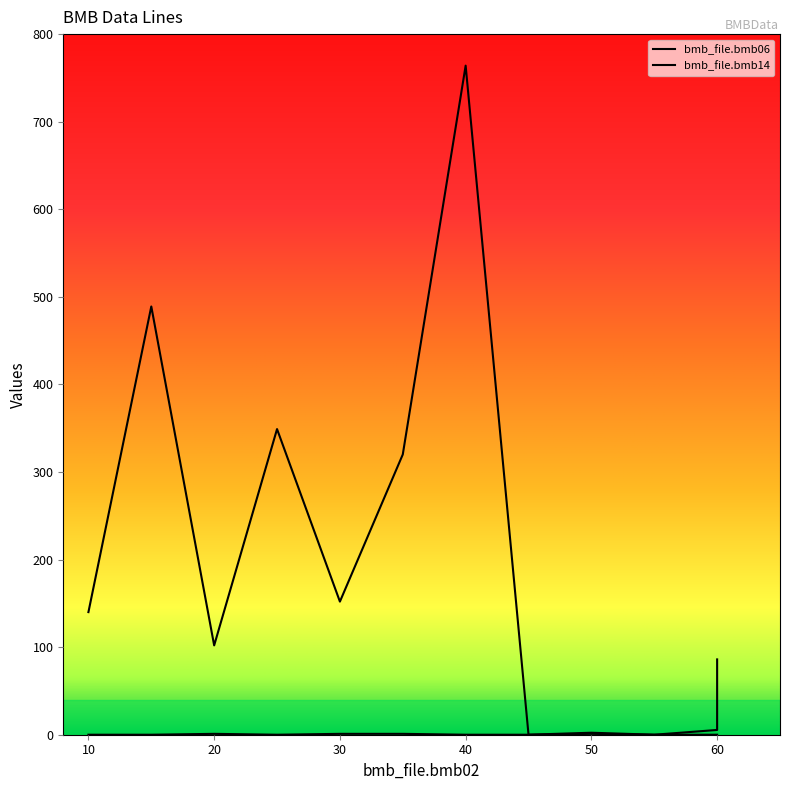

Where does the bmb_file.bmb06 series first go above 140?

15